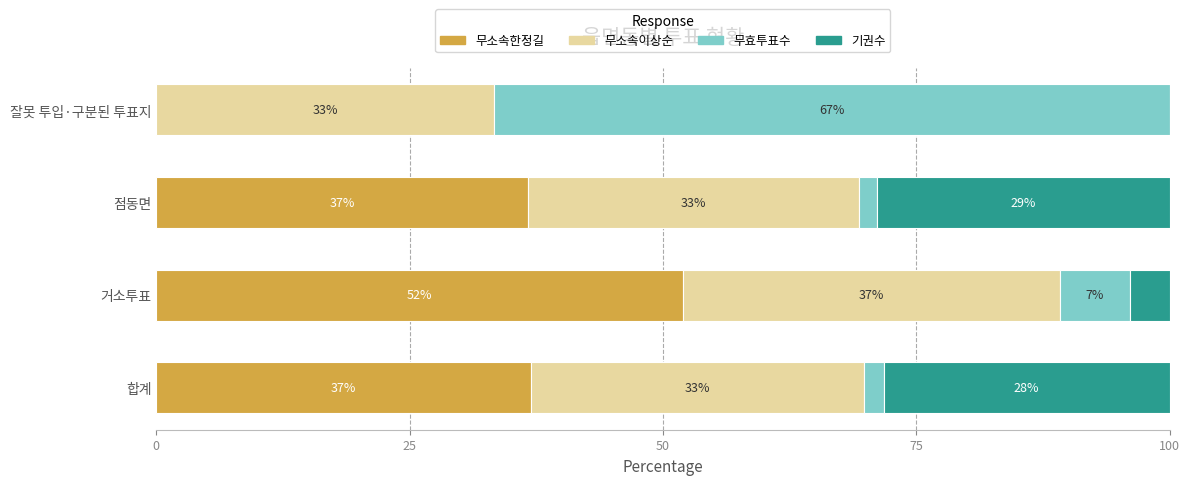

What is the total value across all series at 잘못 투입·구분된 투표지?

100.0